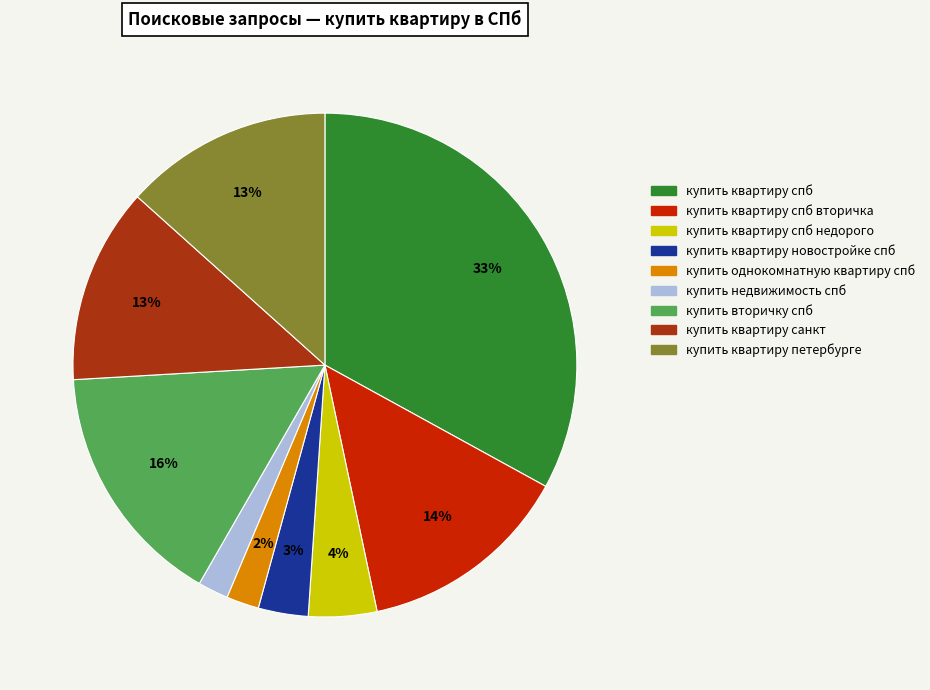

To the nearest percent, what is the difference between the купить квартиру спб недорого and купить квартиру новостройке спб slice percentages?

1%